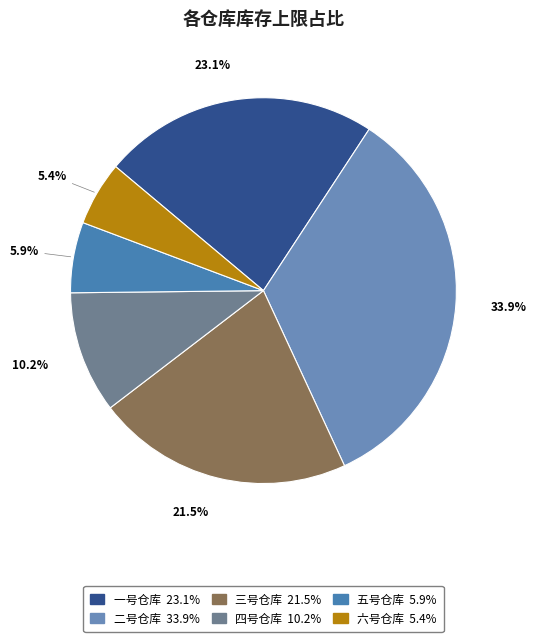

To the nearest percent, what is the average slice percentage?

17%